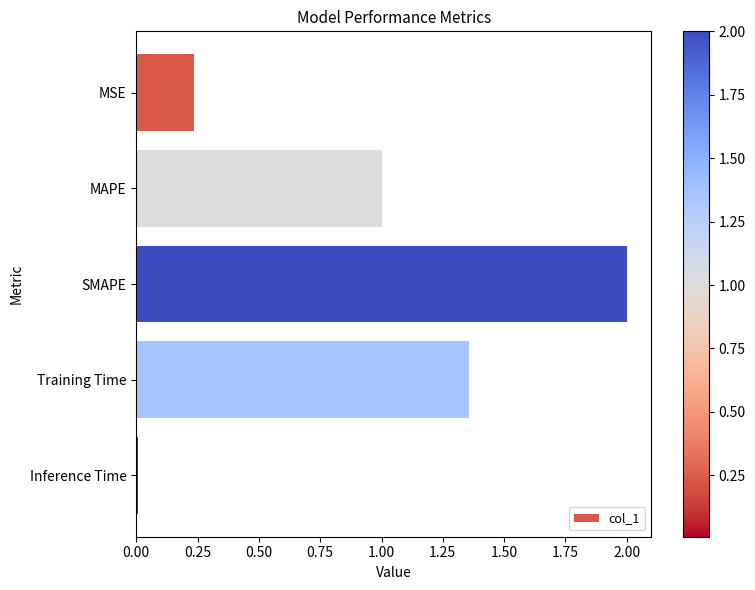

What value does the data have at MAPE?

1.0